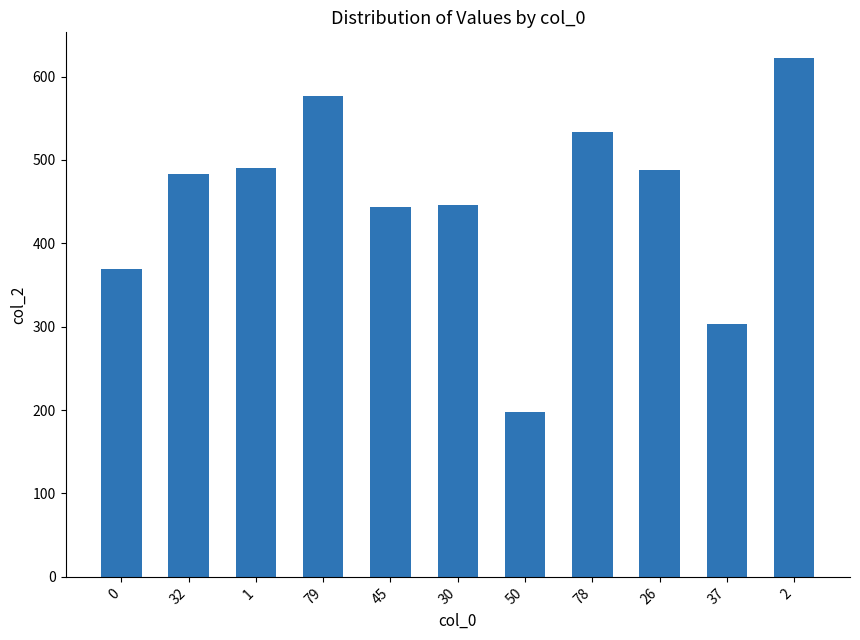

What is the change in value from 79 to 50?

-379